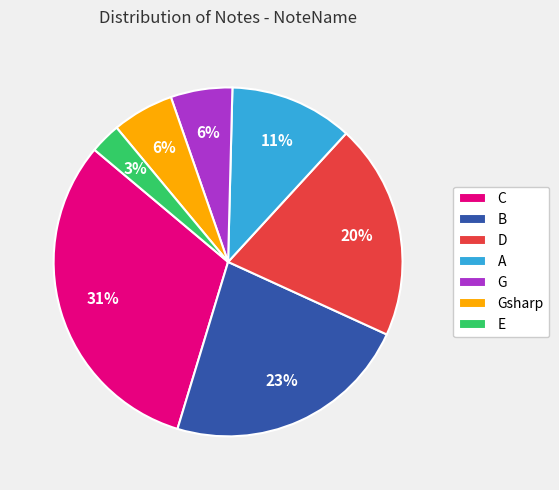

What is the ratio of the value at Gsharp to the value at D?

0.3